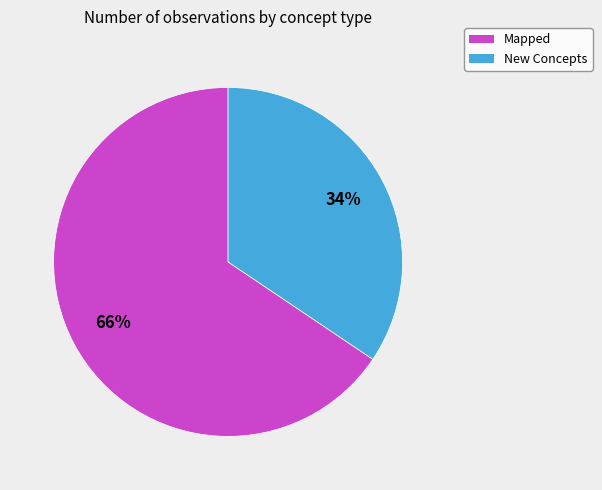

Does New Concepts represent more than half of the total?

No